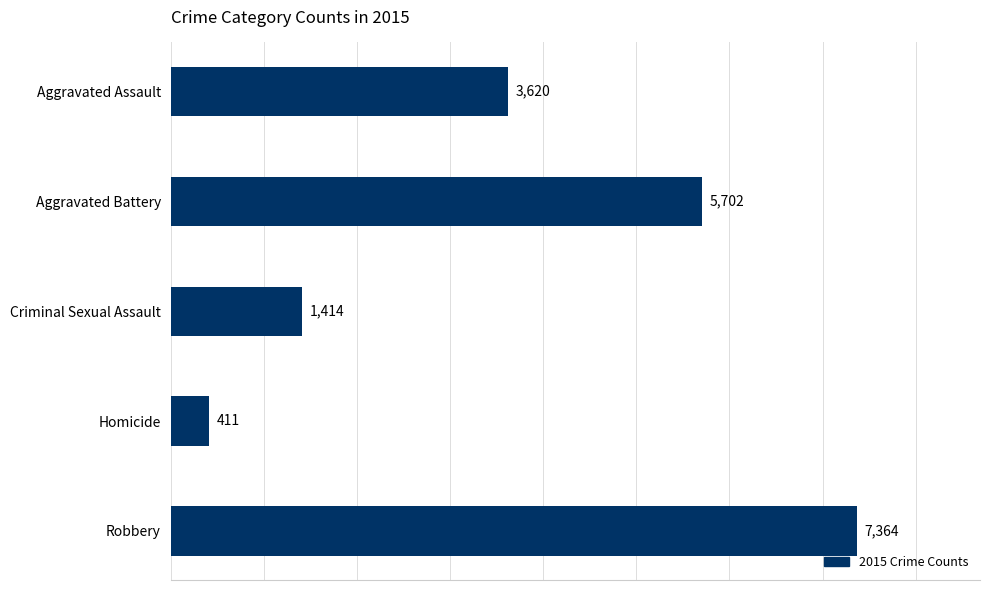

What is the sum of all values?

18511